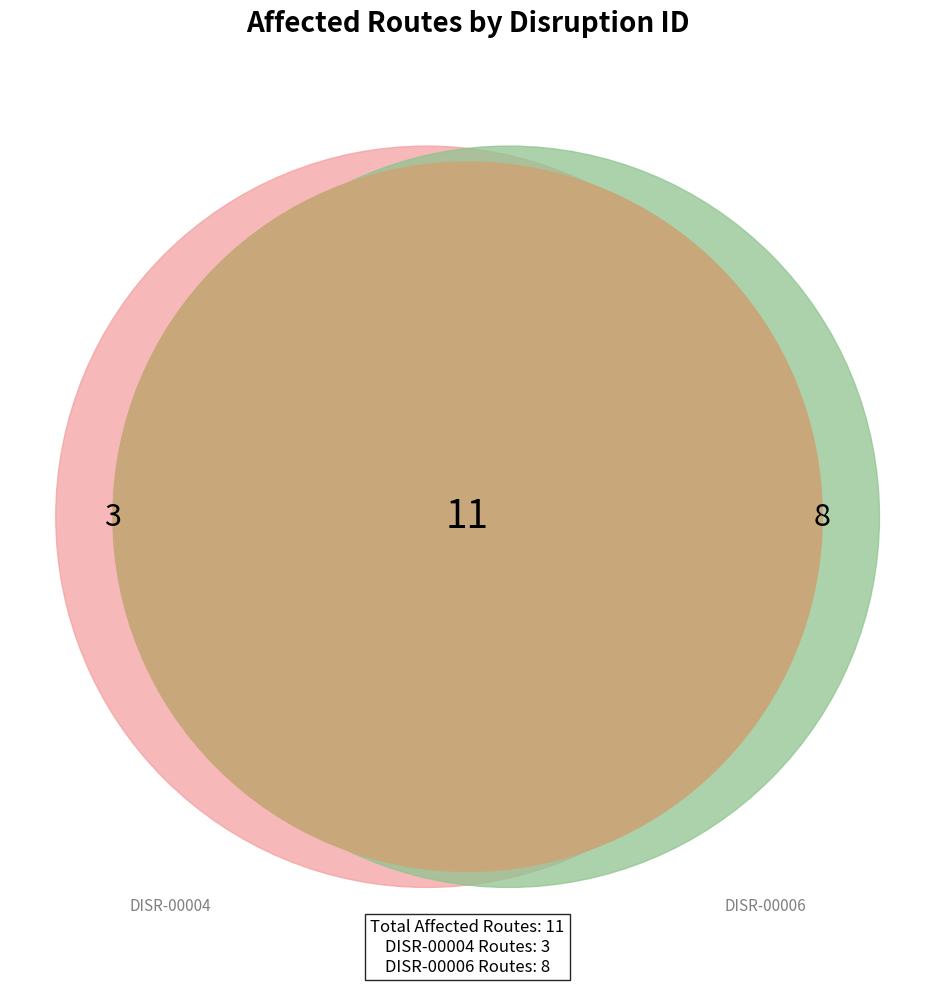

To the nearest percent, what is the difference between the largest and smallest slice percentages?

45%